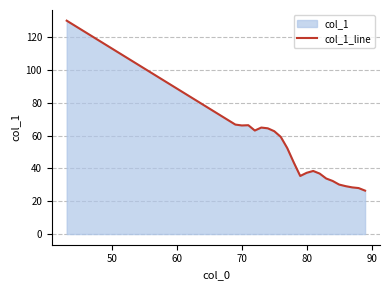

How many points are lower than both their immediate neighbors (excluding endpoints)?

3